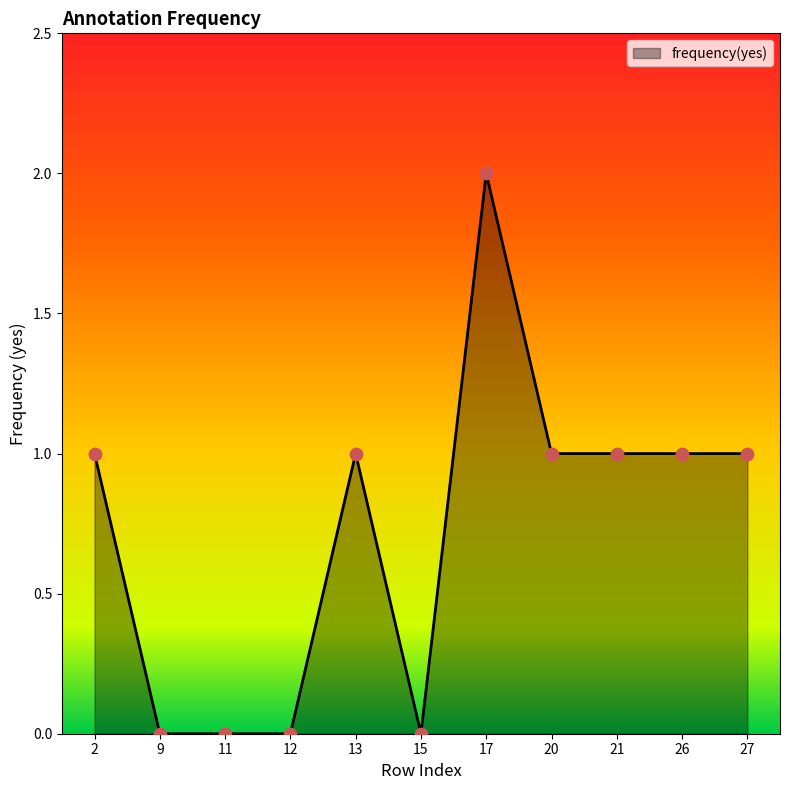

What is the change in value from 11 to 27?

+1